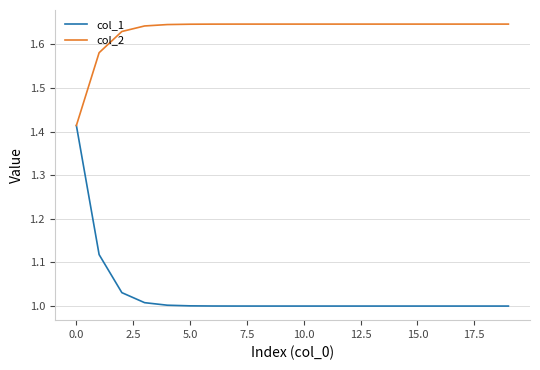

Which series has the largest total across all categories?

col_2